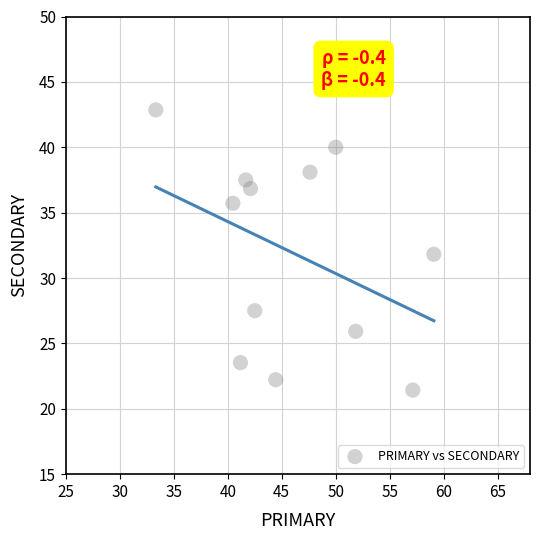

What is the range of Y values (max minus min)?

21.4